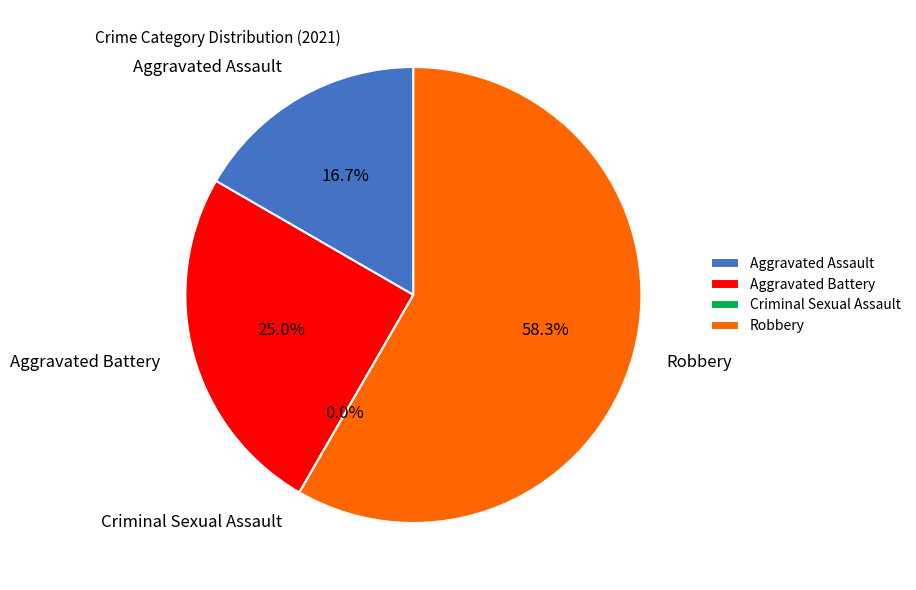

The Robbery slice represents 68% of the pie. True or false?

False